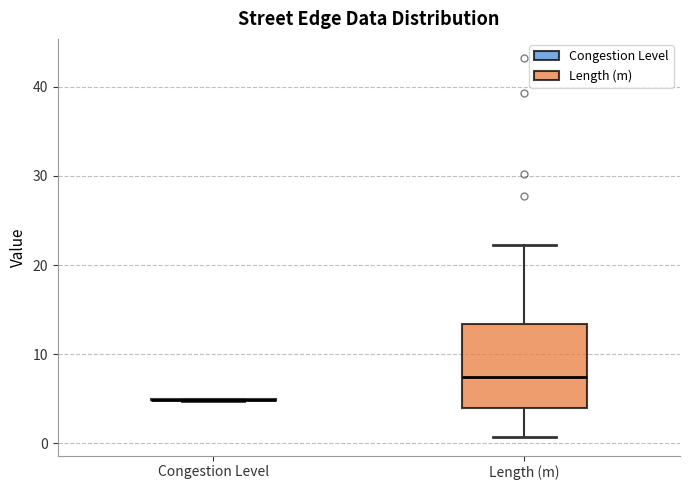

Which box is the tallest, from its lower edge to its upper edge?

Length (m)